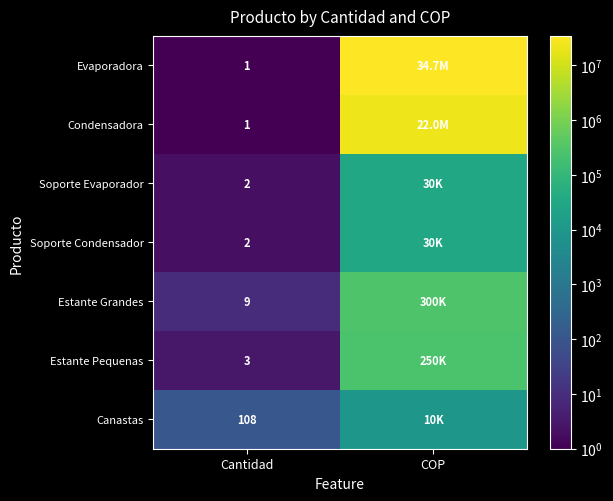

True or false: Estante Pequenas has a value of 3 at Cantidad.

True